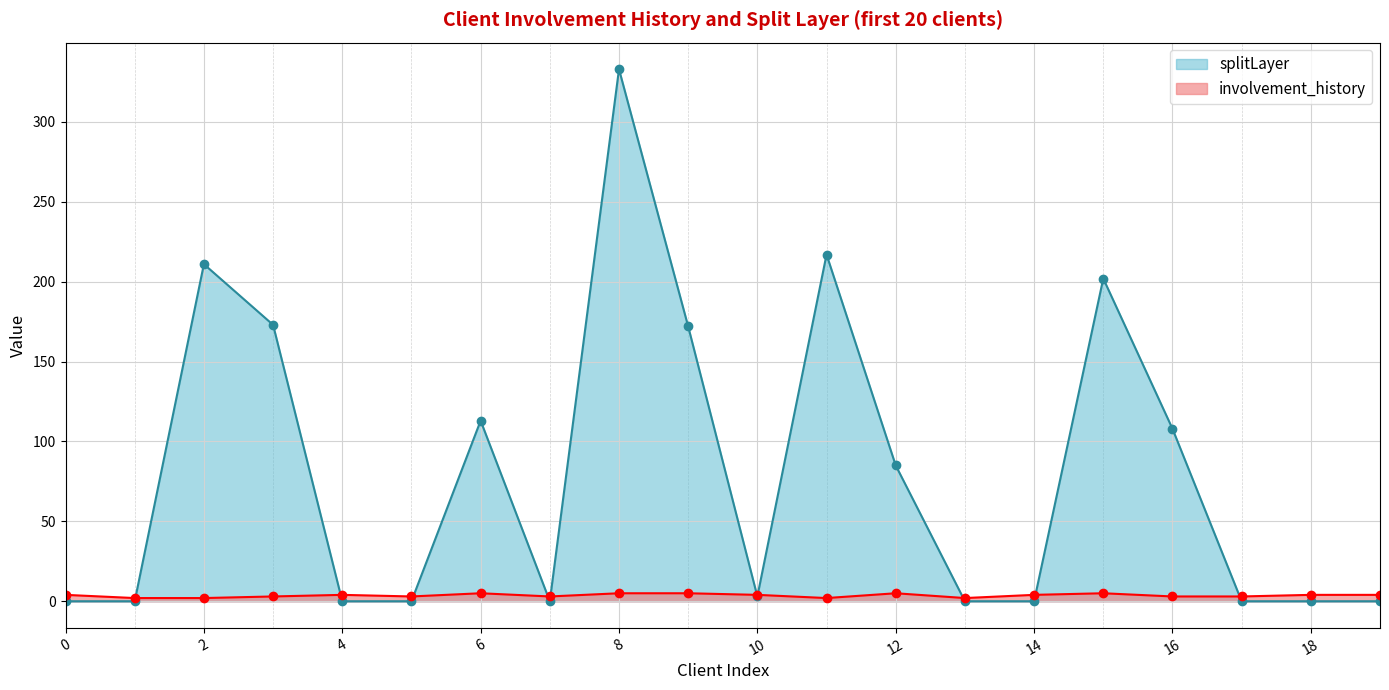

Reading left to right, transcribe all the data shown in this chart.

splitLayer: 4	2	2	3	4	3	5	3	5	5	4	2	5	2	4	5	3	3	4	4
involvement_history: 0	0	211	173	0	0	113	0	333	172	3	217	85	0	0	202	108	0	0	0